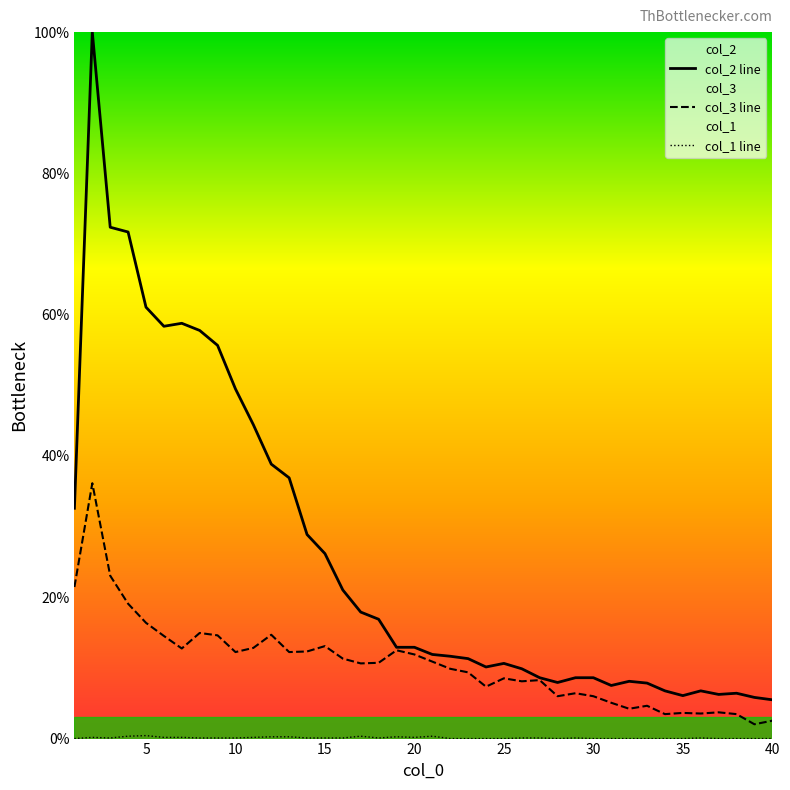

What is the difference between the maximum and minimum values in the col_1 series?

0.4